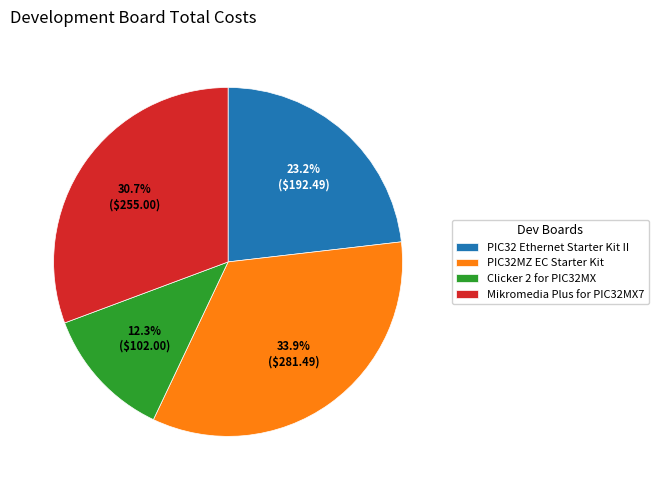

What is the smallest slice in the pie chart?

Clicker 2 for PIC32MX